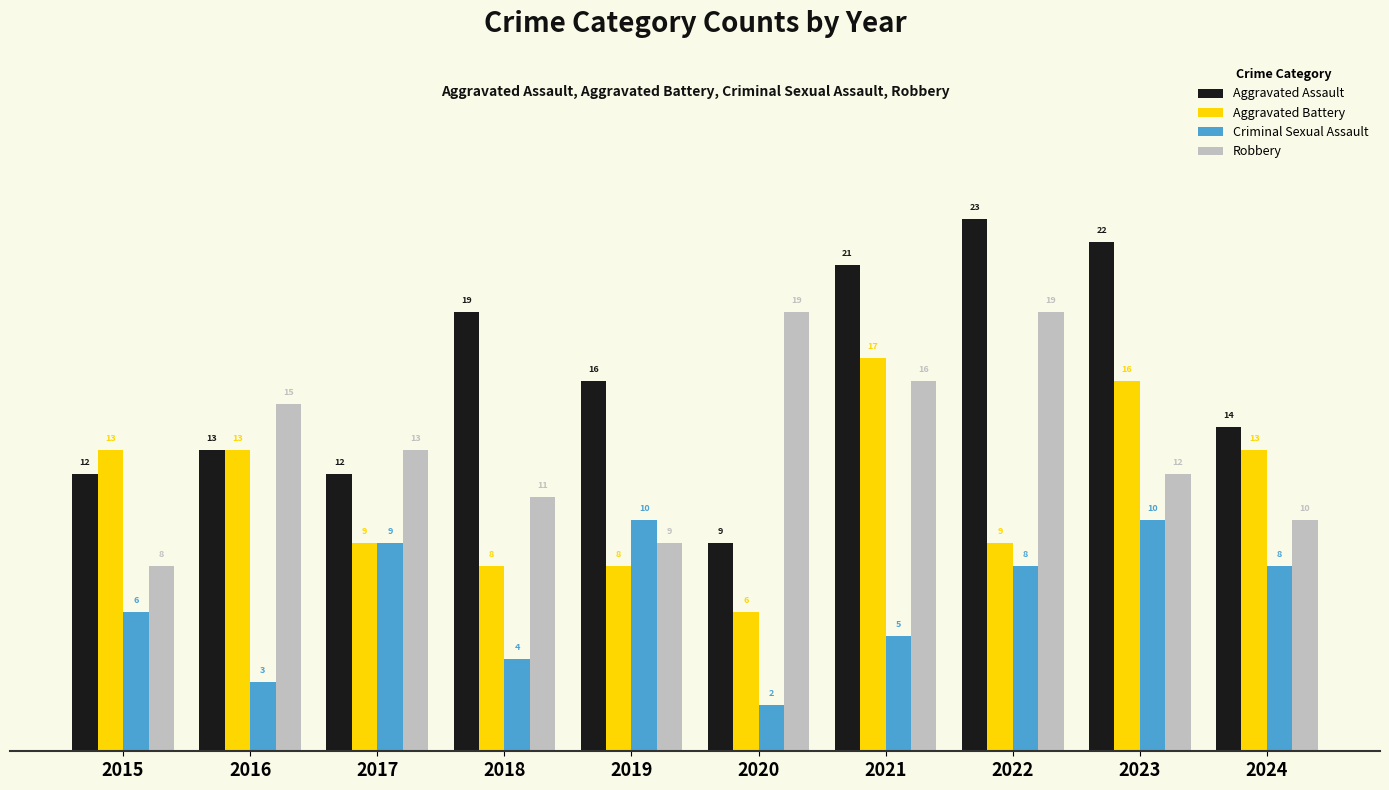

At which category is the sum across all series the highest?

2023